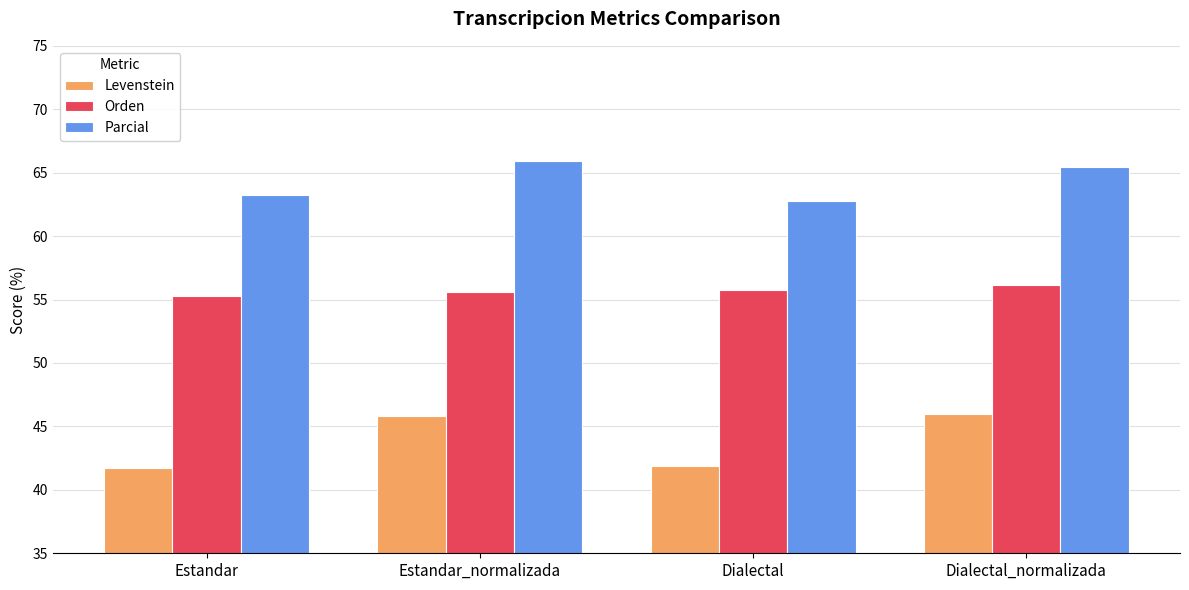

At how many categories does at least one series exceed 64?

2